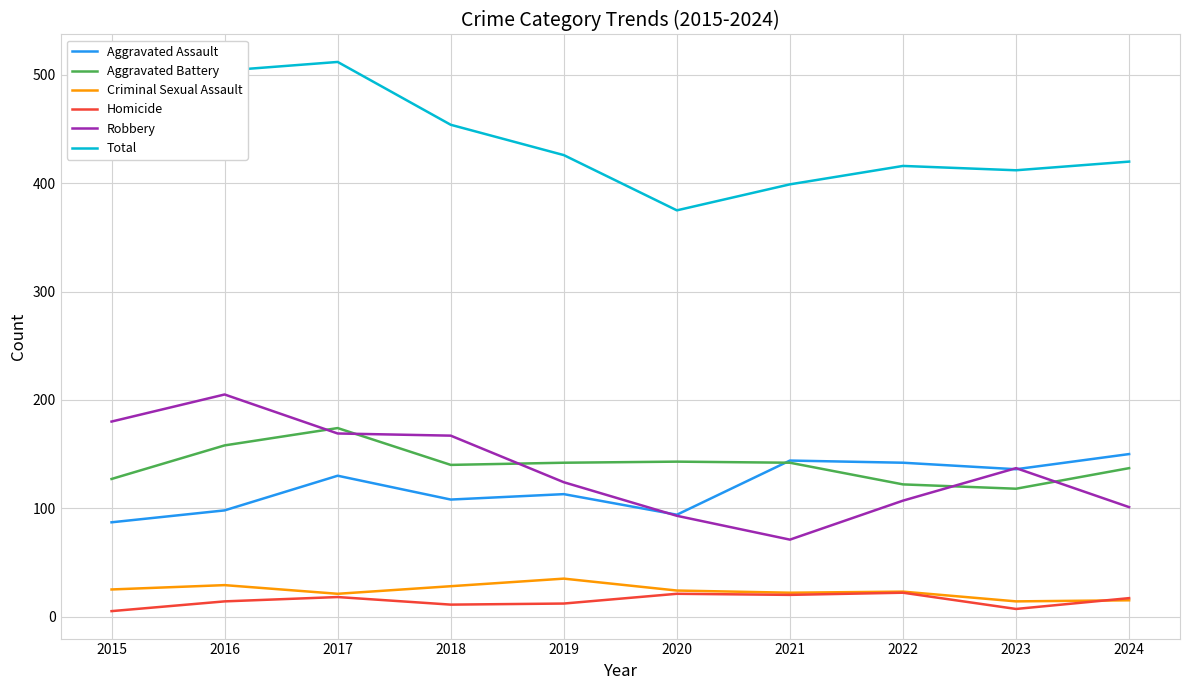

Is the value of Robbery at 2021 greater than the value of Criminal Sexual Assault at 2021?

Yes